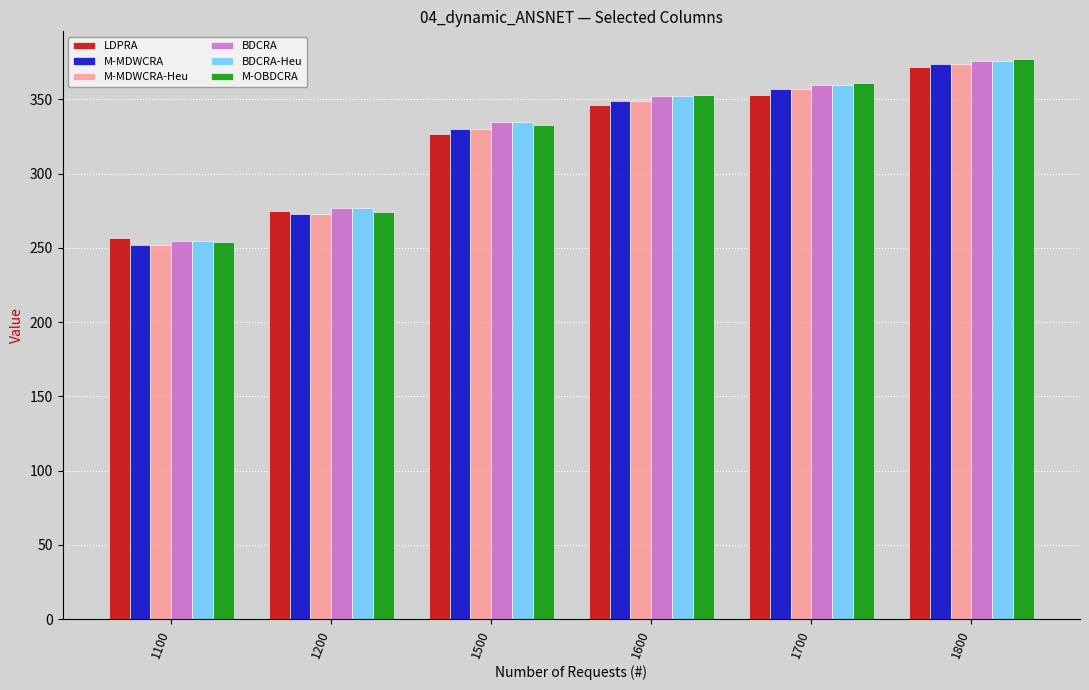

The BDCRA-Heu series shows 670 at 1800. True or false?

False